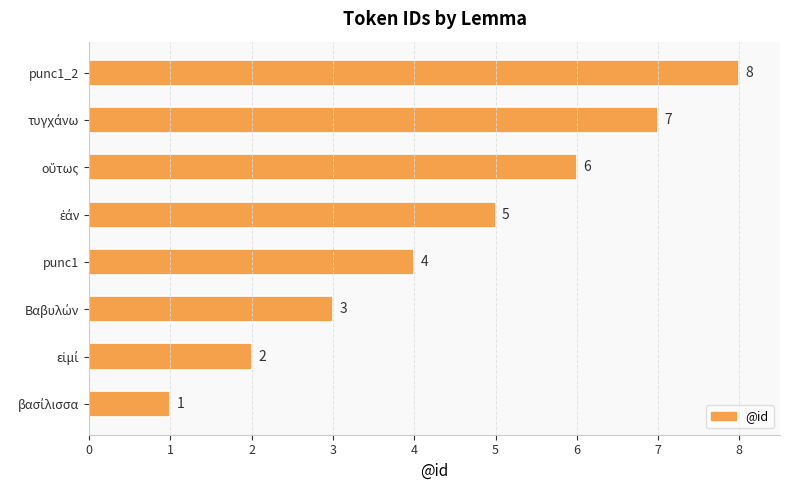

Count the number of categories in the chart.

8